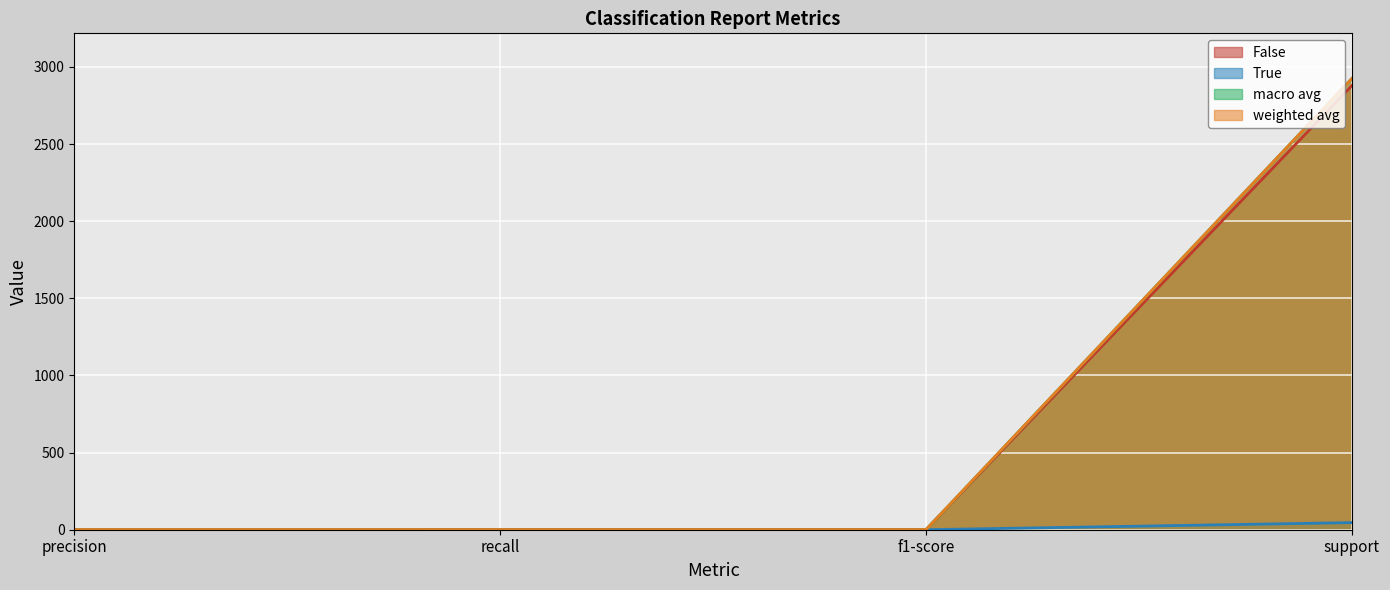

The value of weighted avg at precision is 0.3. True or false?

False